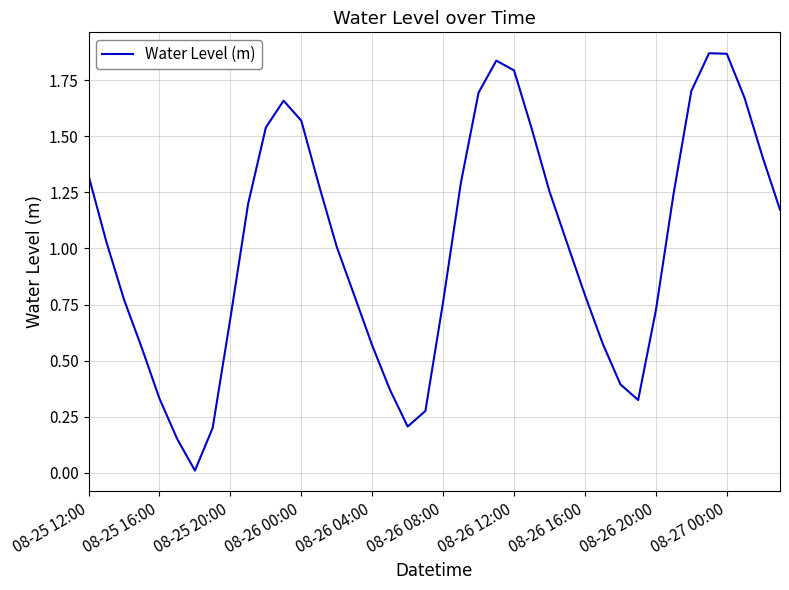

Reading left to right, transcribe all the data shown in this chart.

1.3	1.0	0.8	0.6	0.3	0.2	0.0	0.2	0.7	1.2	1.5	1.7	1.6	1.3	1.0	0.8	0.6	0.4	0.2	0.3	0.8	1.3	1.7	1.8	1.8	1.5	1.3	1.0	0.8	0.6	0.4	0.3	0.7	1.2	1.7	1.9	1.9	1.7	1.4	1.2